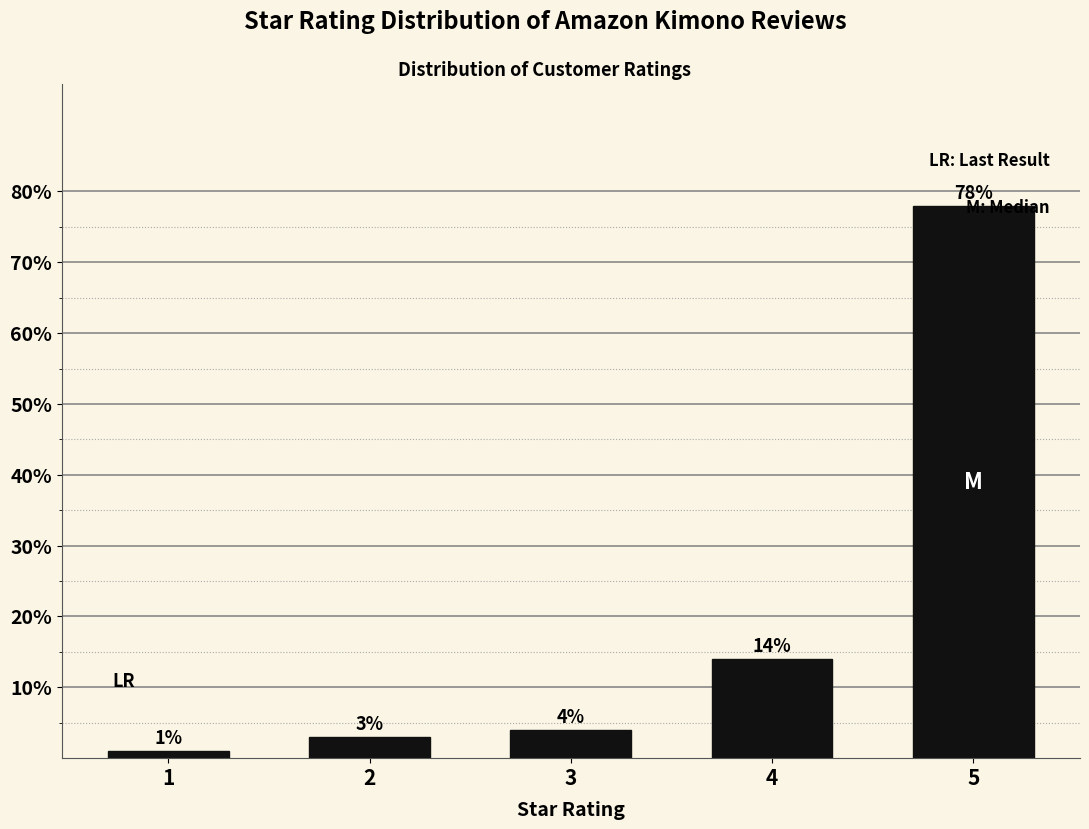

What is the sum of all values?

100.0